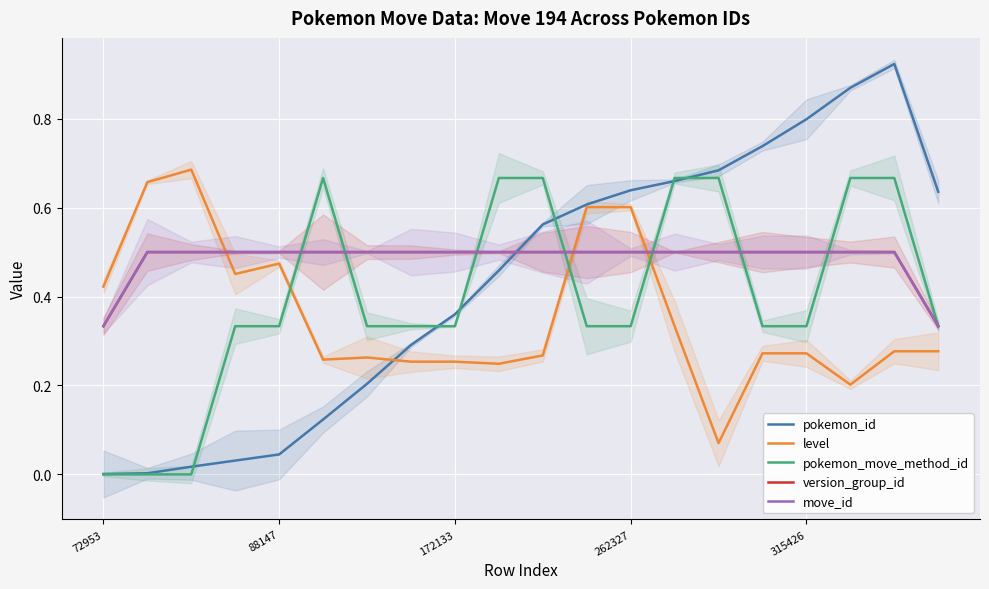

What is the value of the version_group_id point at the 17th from the left?

0.5